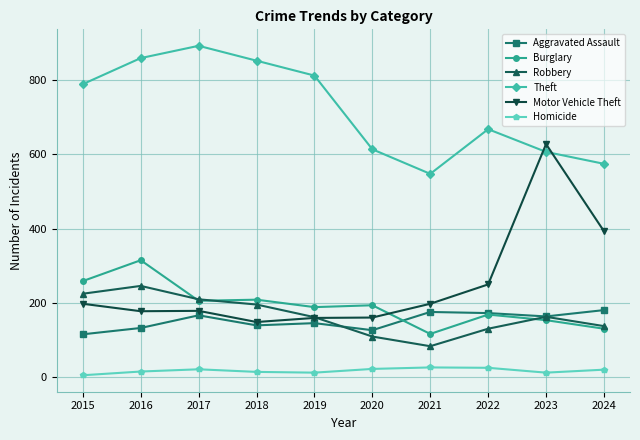

Is it true that Motor Vehicle Theft equals 393 at 2024?

True